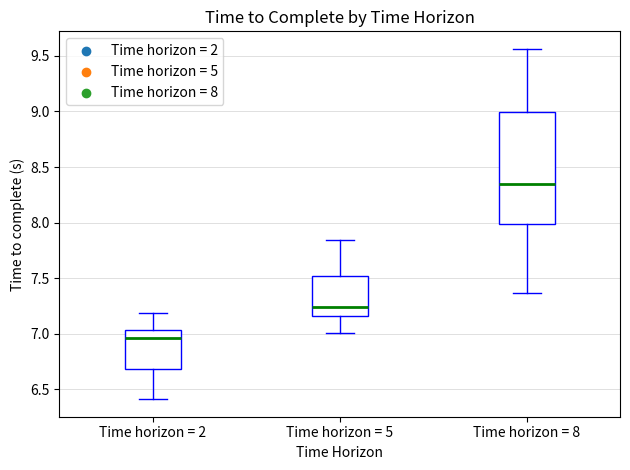

Reading left to right, read every box against the y-axis: the position of its median line, the range the box covers, and the ends of its whiskers. The values are not printed on the chart, so give them approximately, as read against the axis.

Time horizon = 2: median 6.95, box 6.70 to 7.05, whiskers 6.40 to 7.20
Time horizon = 5: median 7.25, box 7.15 to 7.50, whiskers 7.00 to 7.85
Time horizon = 8: median 8.35, box 8.00 to 9.00, whiskers 7.35 to 9.55